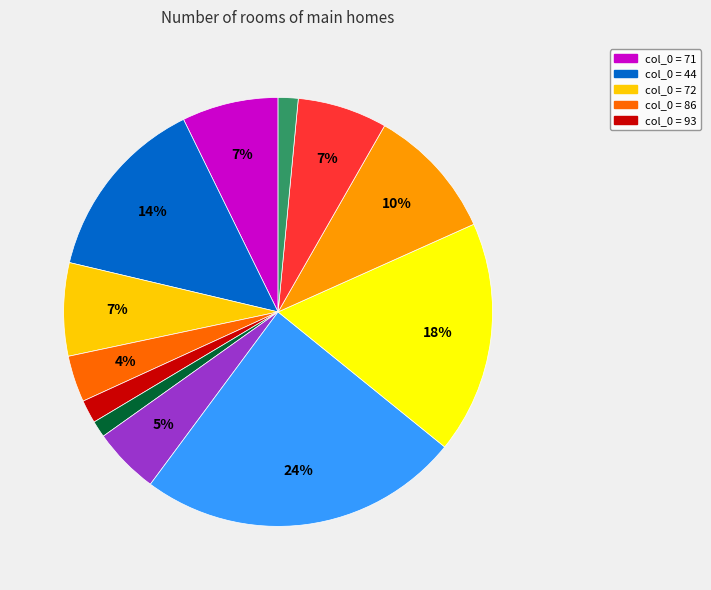

Does any single category account for the majority?

No